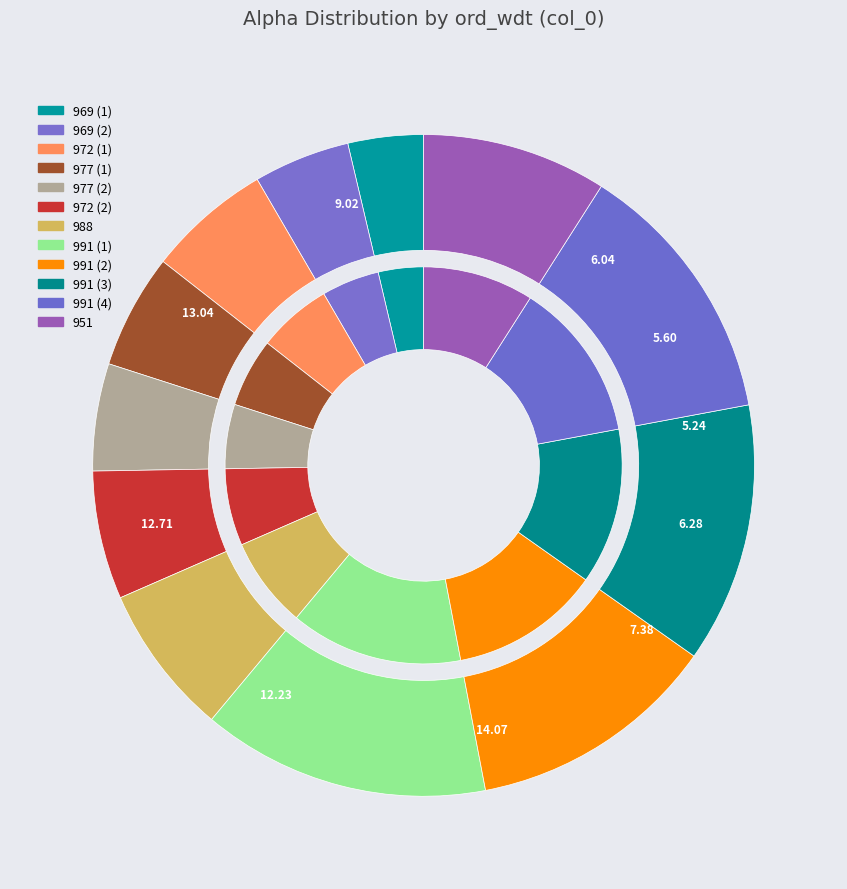

What is the change in value from 988 to 991_3?

+470.6